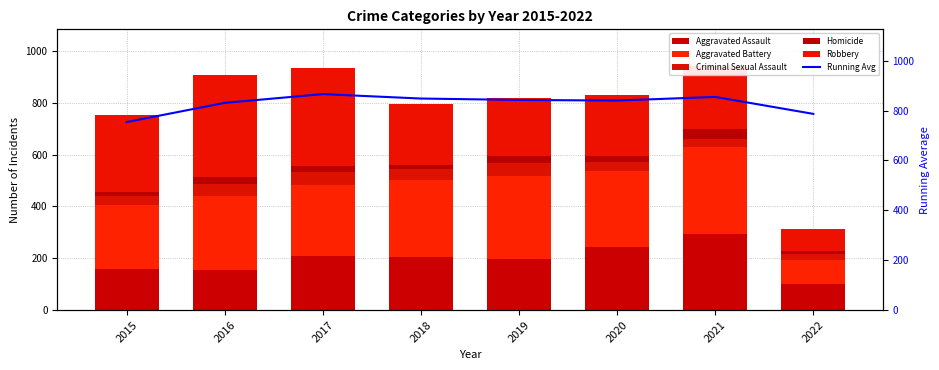

What are all the series names shown in the legend?

Aggravated Assault, Aggravated Battery, Criminal Sexual Assault, Homicide, Robbery, Running Avg